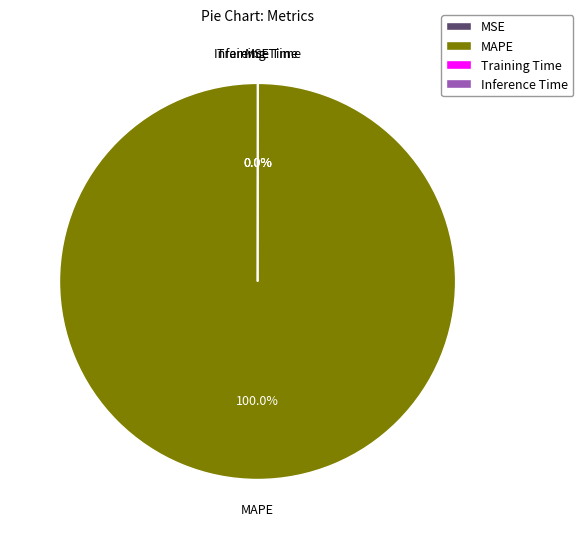

What is the largest slice in the pie chart?

MAPE